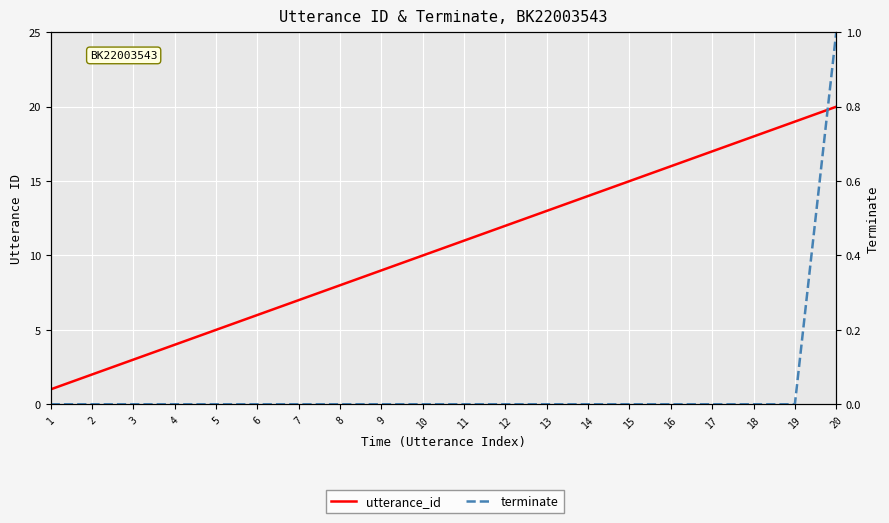

At which label is utterance_id closest to 10?

10